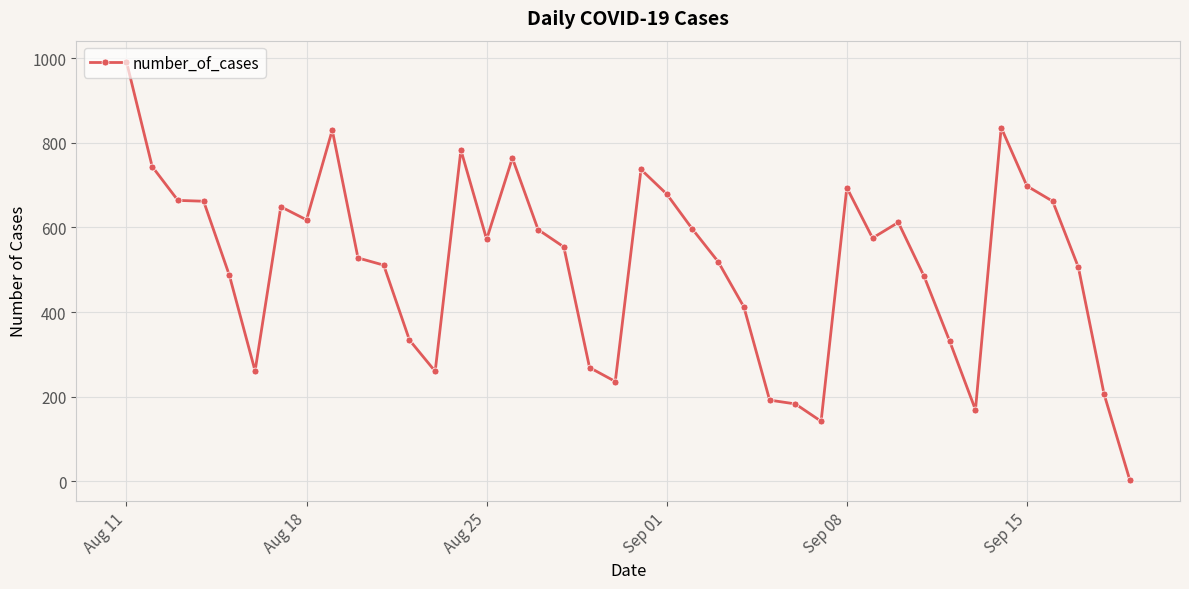

What is the average value?

514